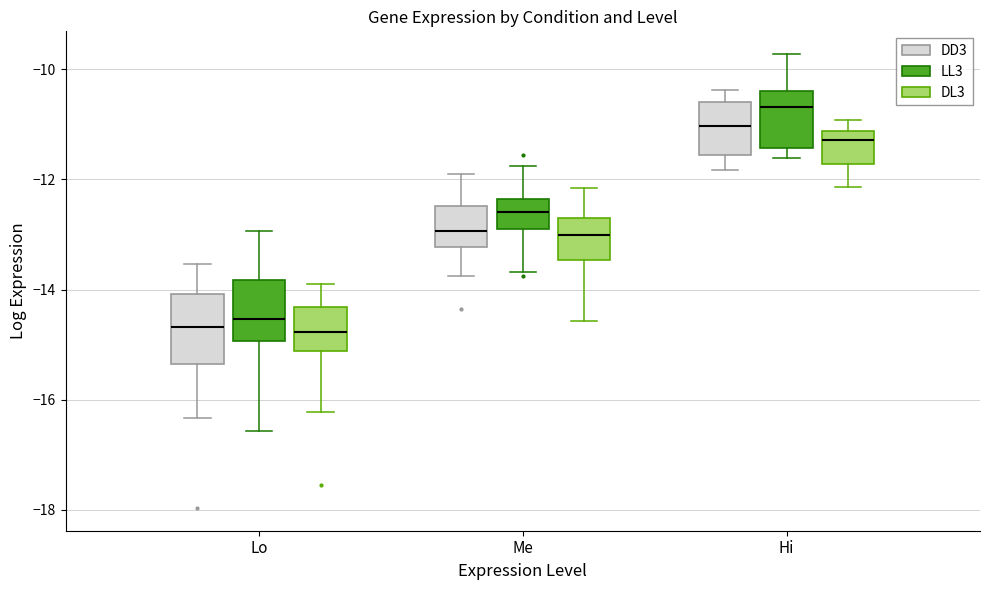

Where does the lower whisker of the box for Lo (LL3) end on the y-axis? The values are not printed on the chart, so give them approximately, as read against the axis.

-16.6